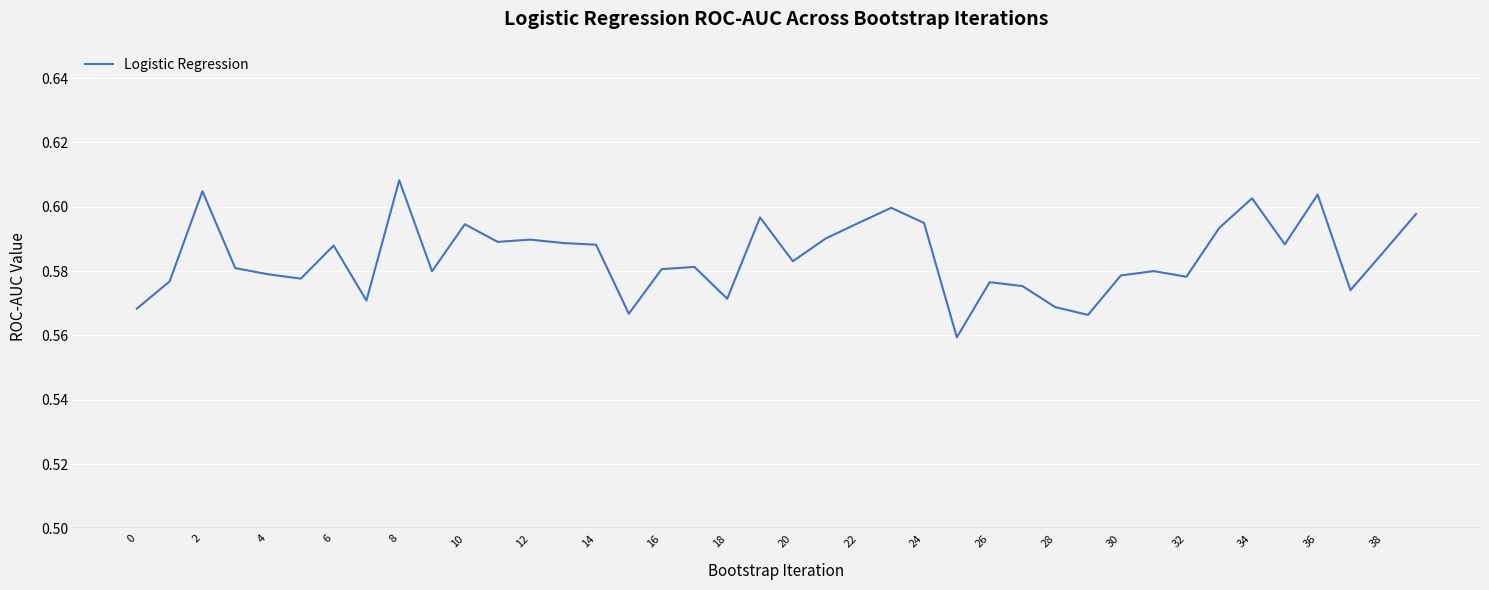

Which label corresponds to the smallest value in the chart?

25